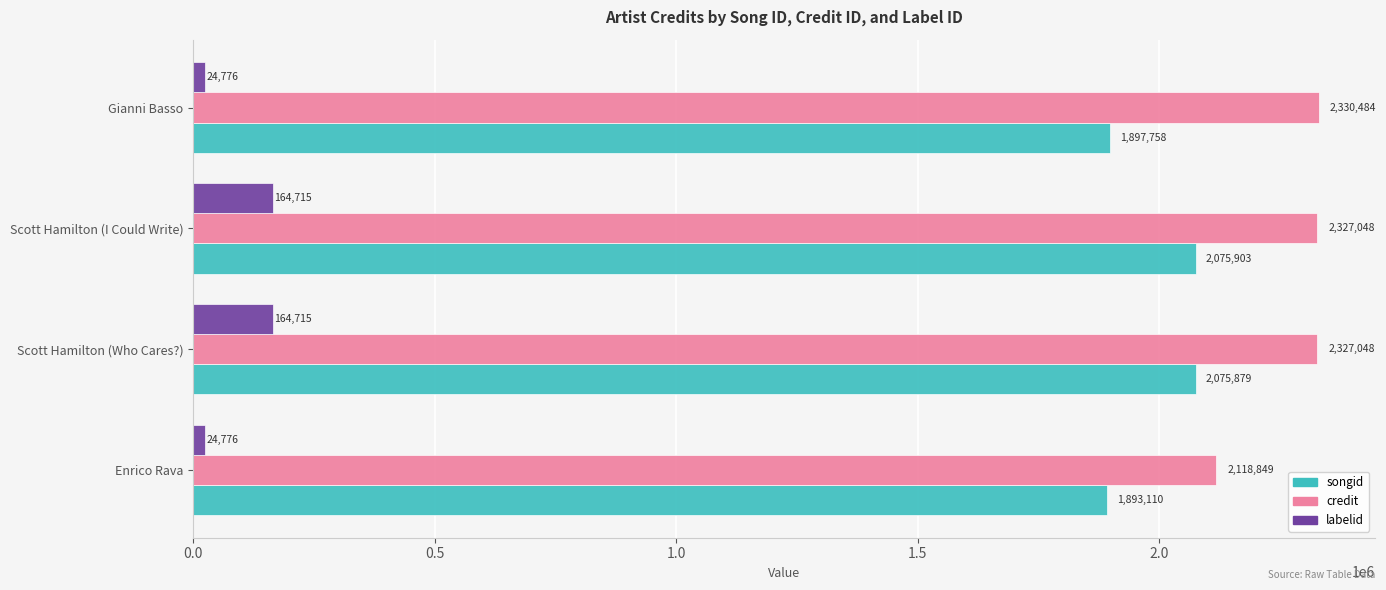

Which series has the largest total across all categories?

credit